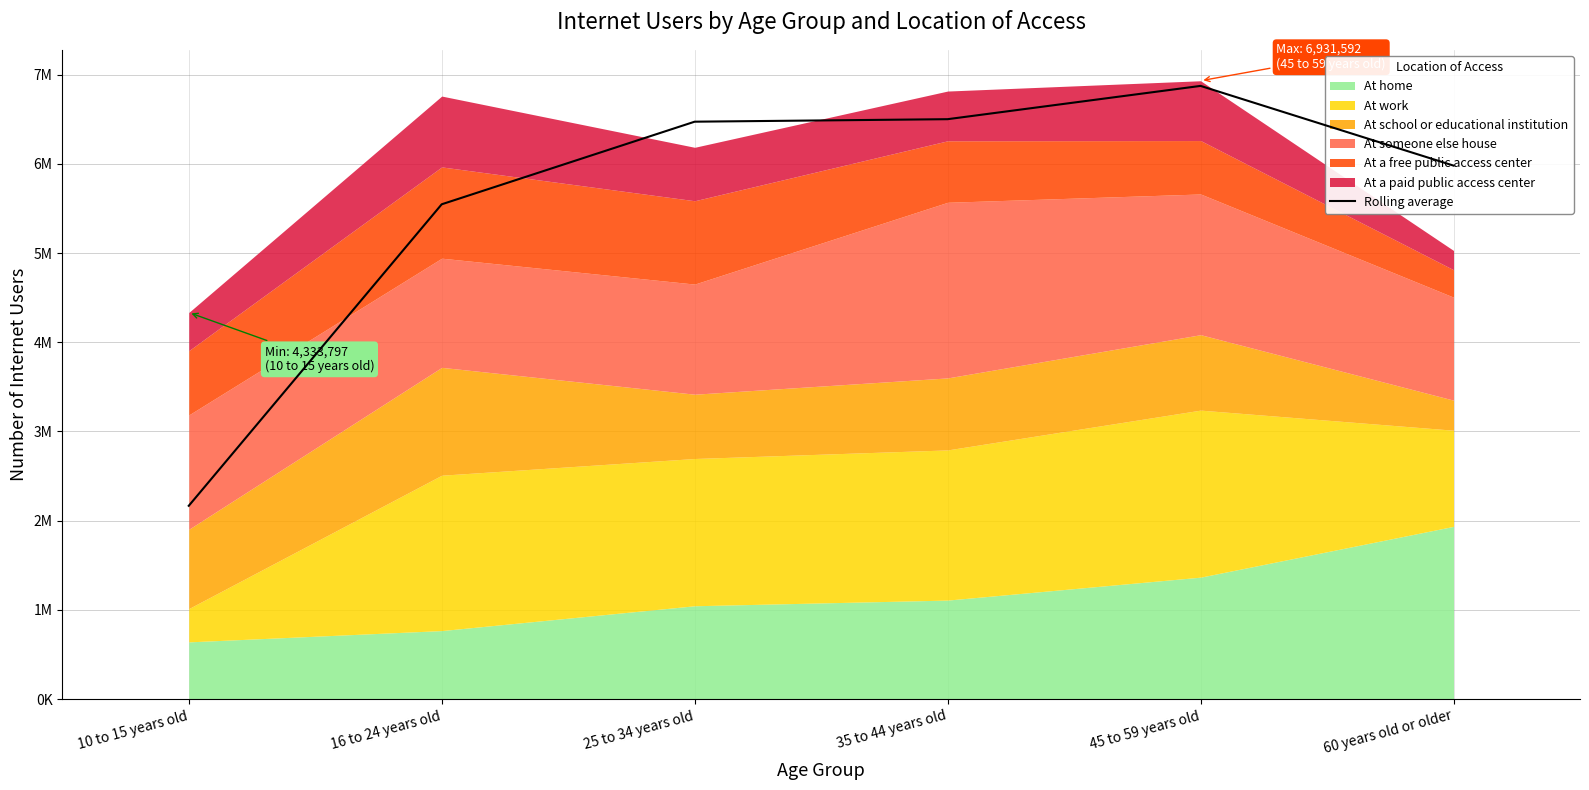

What is the value of the 3rd point from the left?

6472670.0